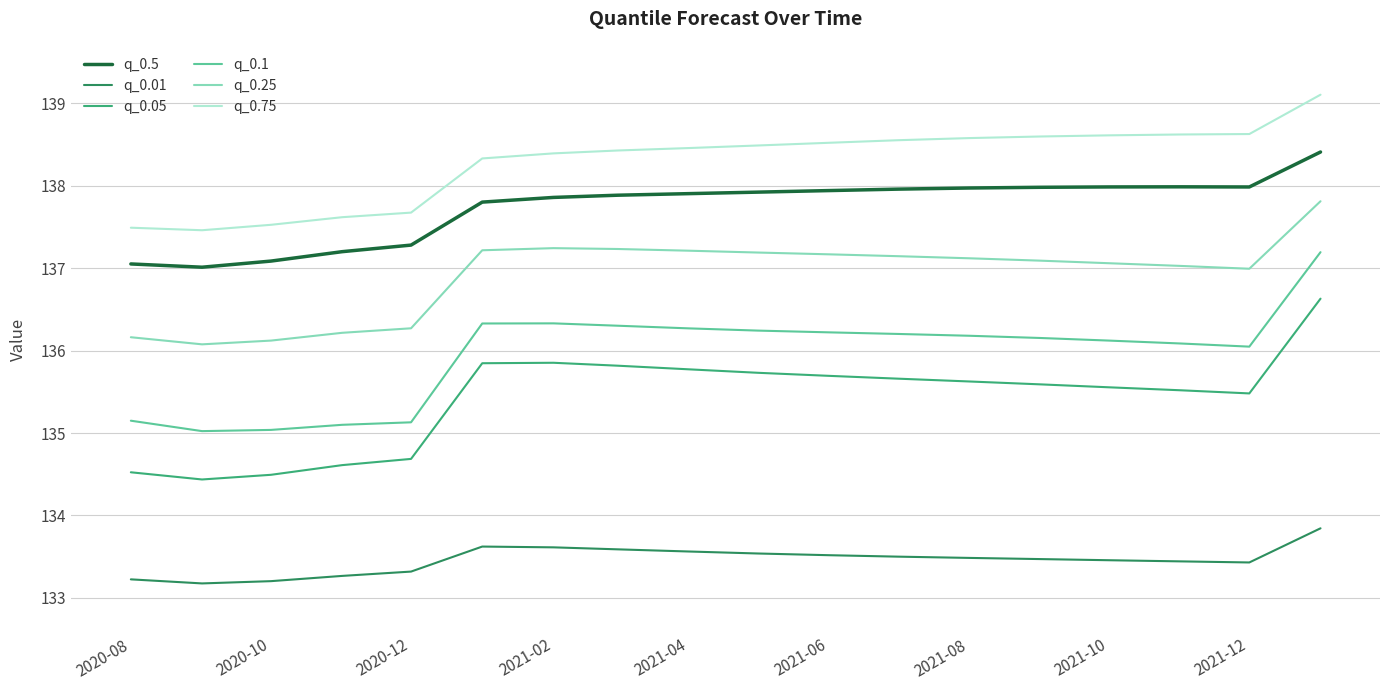

True or false: q_0.5 and q_0.05 cross at least once.

False